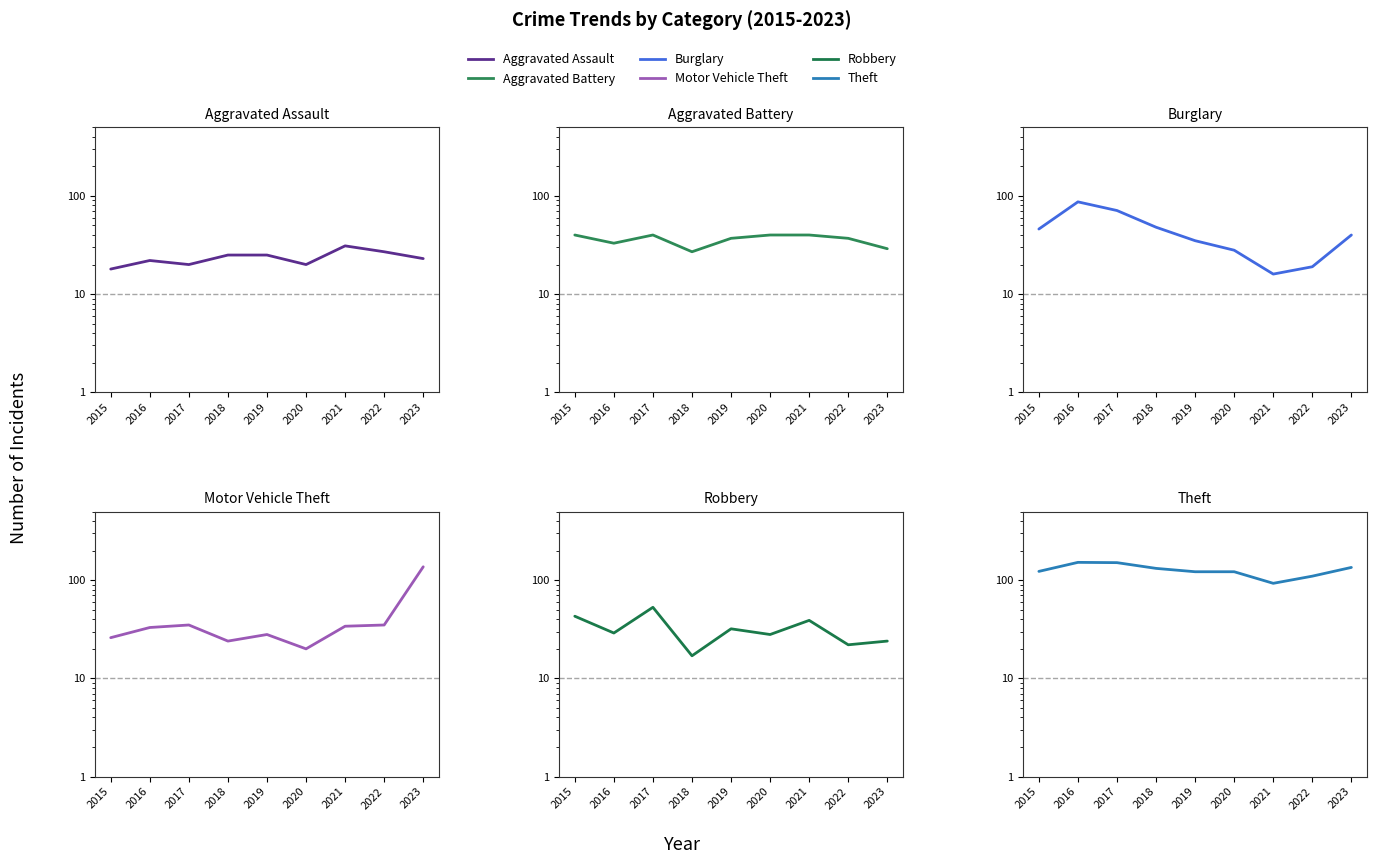

Rank the series at 2019 from lowest to highest value.

Aggravated Assault, Motor Vehicle Theft, Robbery, Burglary, Aggravated Battery, Theft